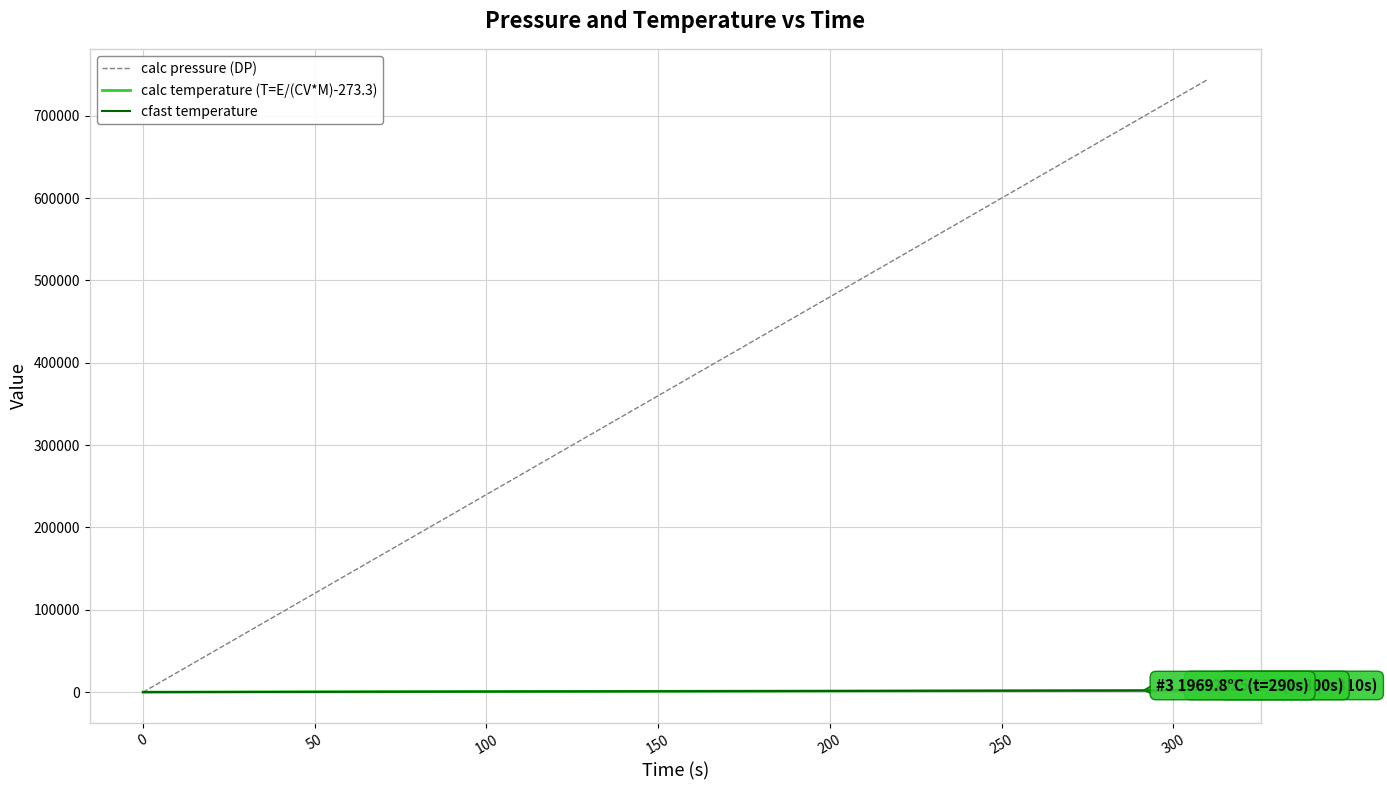

Which series ends up on top after the final intersection of calc pressure (DP) and cfast temperature?

calc pressure (DP)